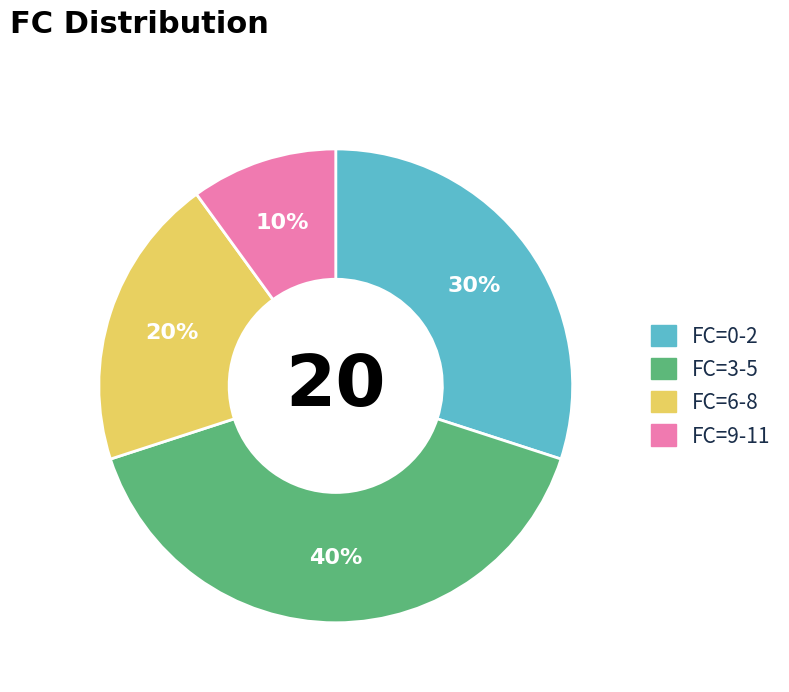

Approximately how many times larger is the value at FC=9-11 compared to FC=6-8?

0.5